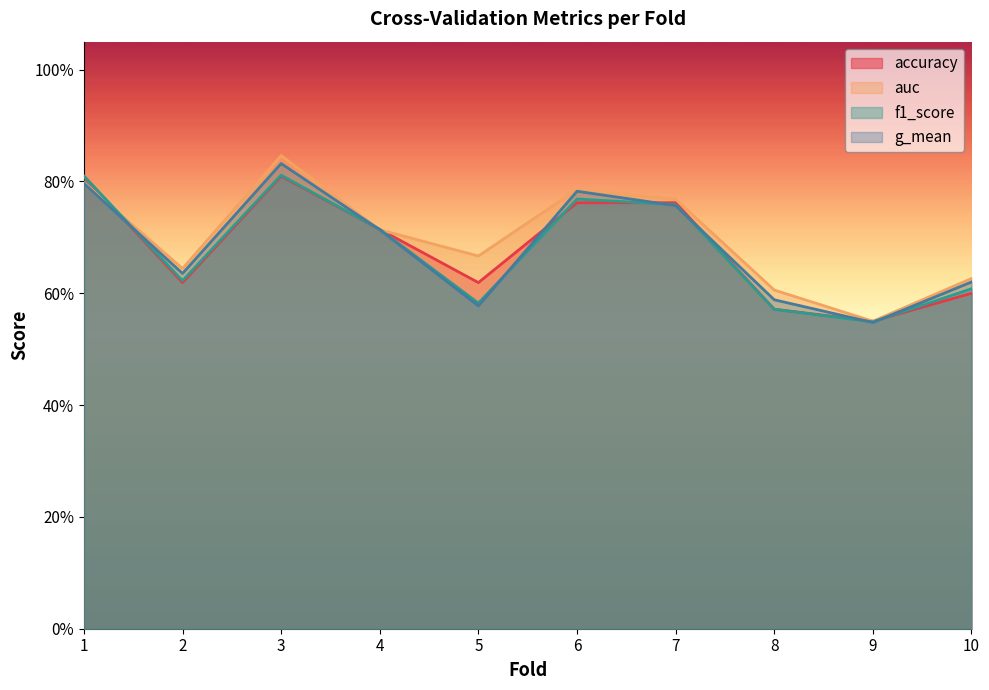

What is the value of the auc point at the 8th from the left?

0.6